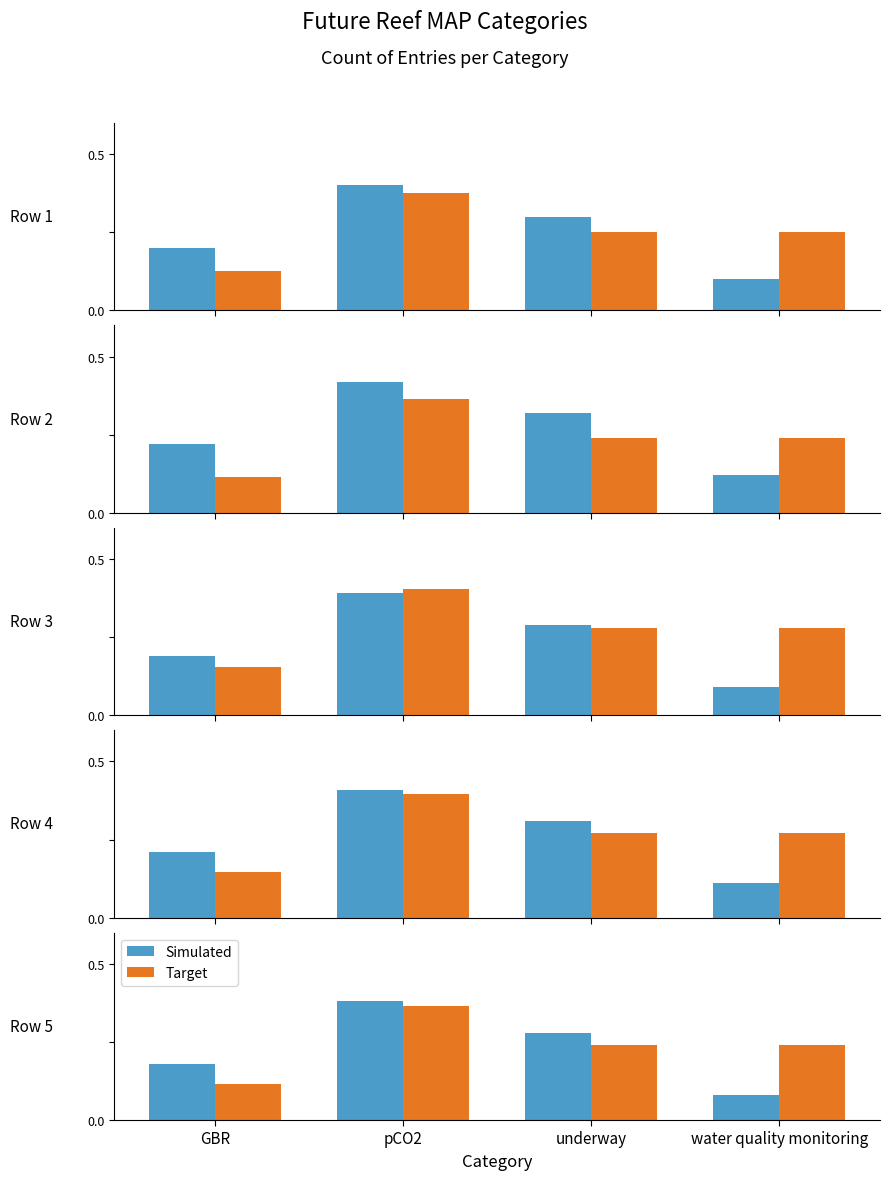

The value of Target at GBR is 0.2. True or false?

False